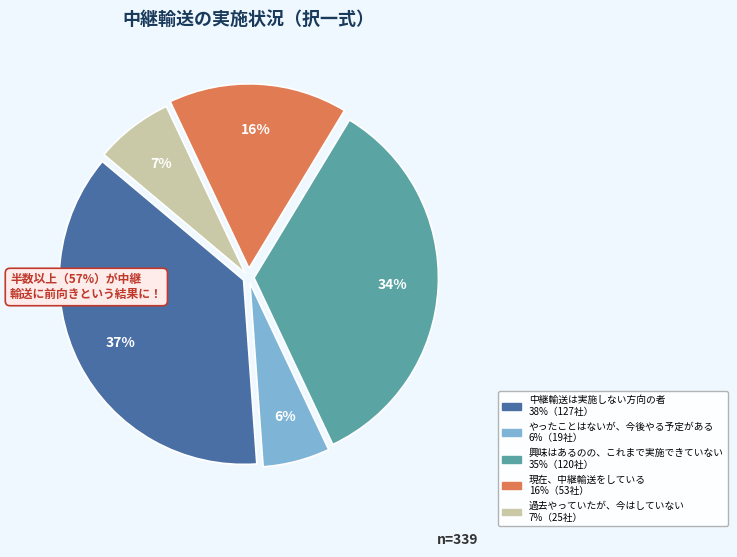

To the nearest percent, what is the difference between the largest and smallest slice percentages?

31%